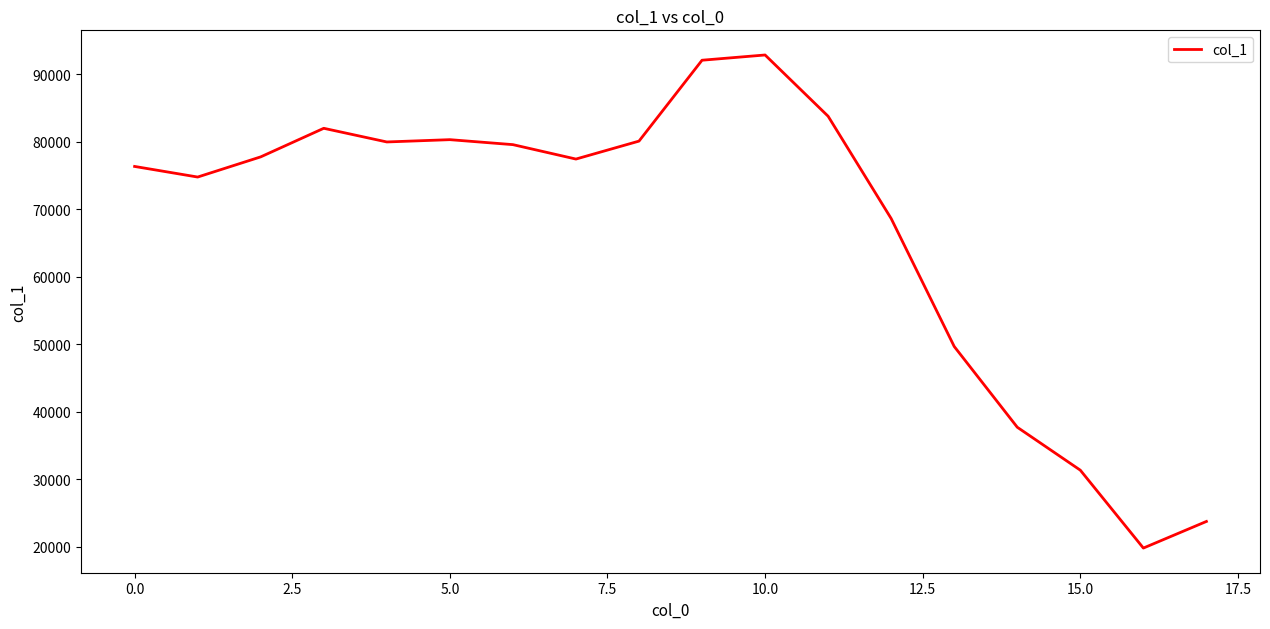

What is the maximum value shown in the chart?

92886